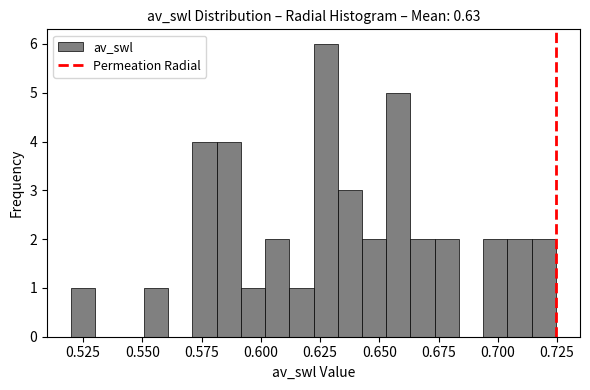

Read against the x-axis, roughly where is the centre of the tallest bar?

0.625